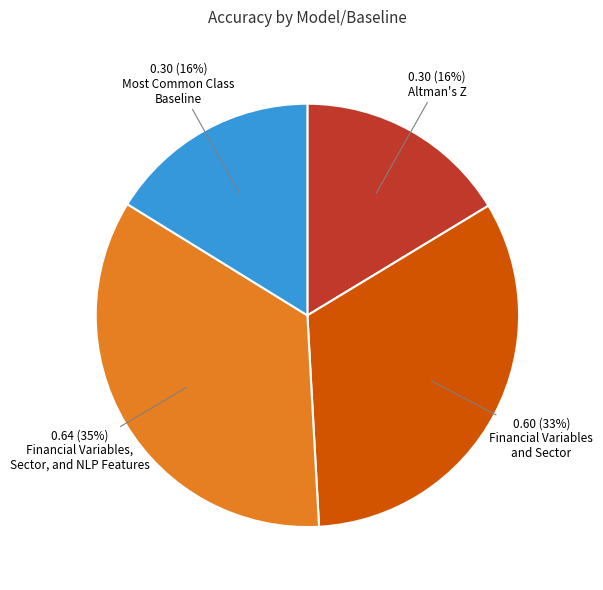

Is there a majority slice in this chart?

No